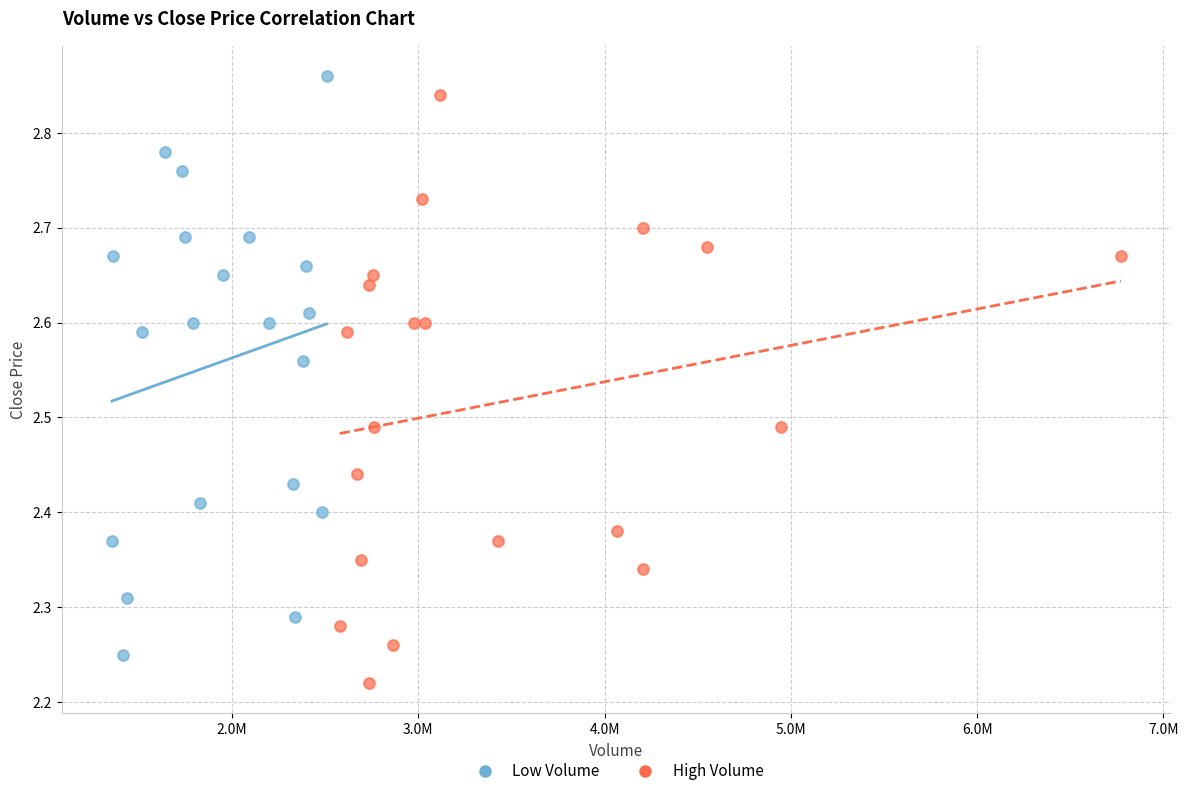

Which series reaches the minimum Y coordinate?

High Volume